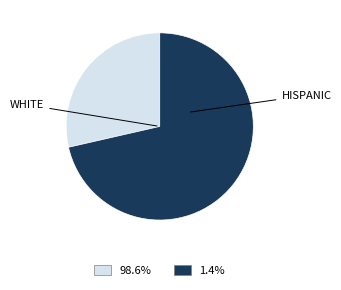

Count the number of slices in the pie.

2